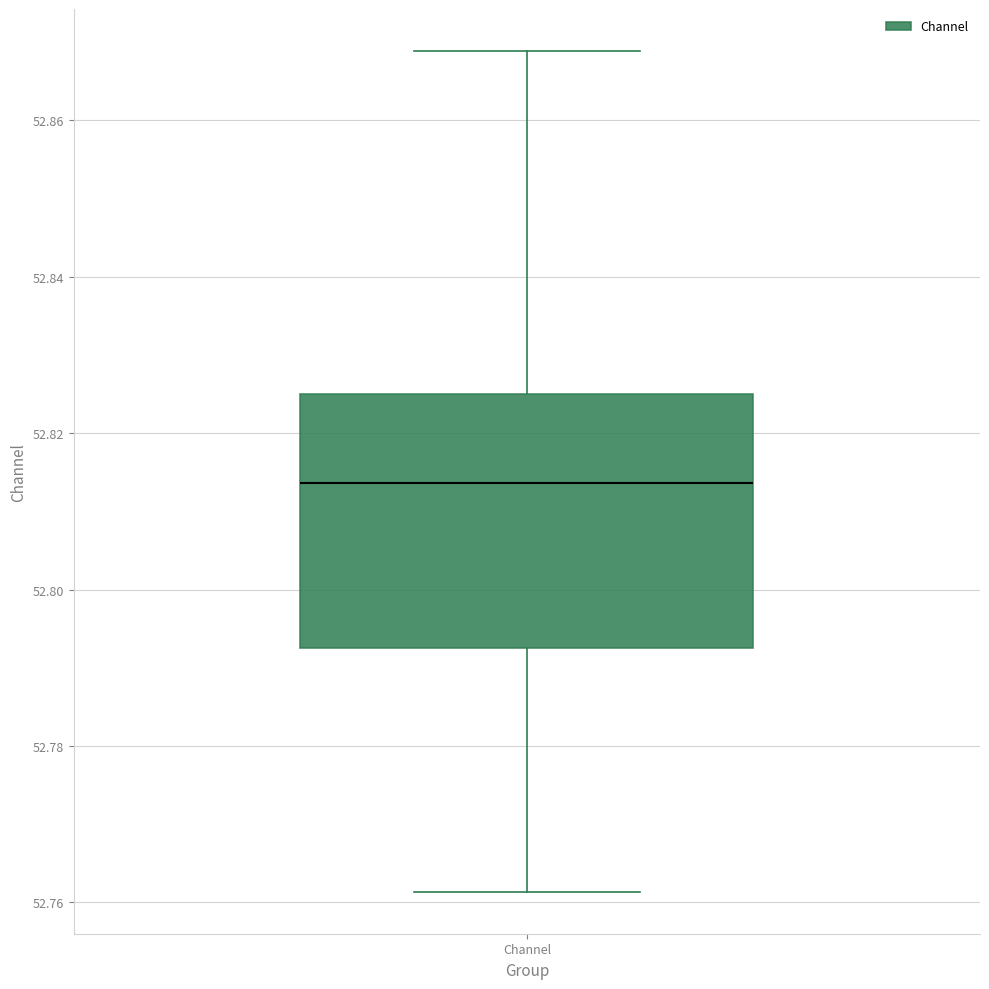

Where is the upper edge of the box for Channel on the y-axis? The values are not printed on the chart, so give them approximately, as read against the axis.

52.826